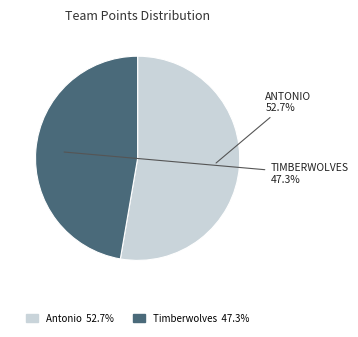

Count the number of slices in the pie.

2